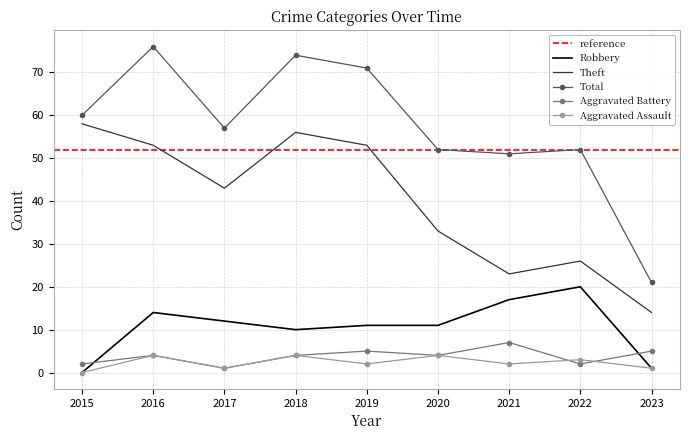

Reading left to right, what are all the values shown in this chart?

Robbery: 0	14	12	10	11	11	17	20	1
Theft: 58	53	43	56	53	33	23	26	14
Total: 60	76	57	74	71	52	51	52	21
Aggravated Battery: 2	4	1	4	5	4	7	2	5
Aggravated Assault: 0	4	1	4	2	4	2	3	1